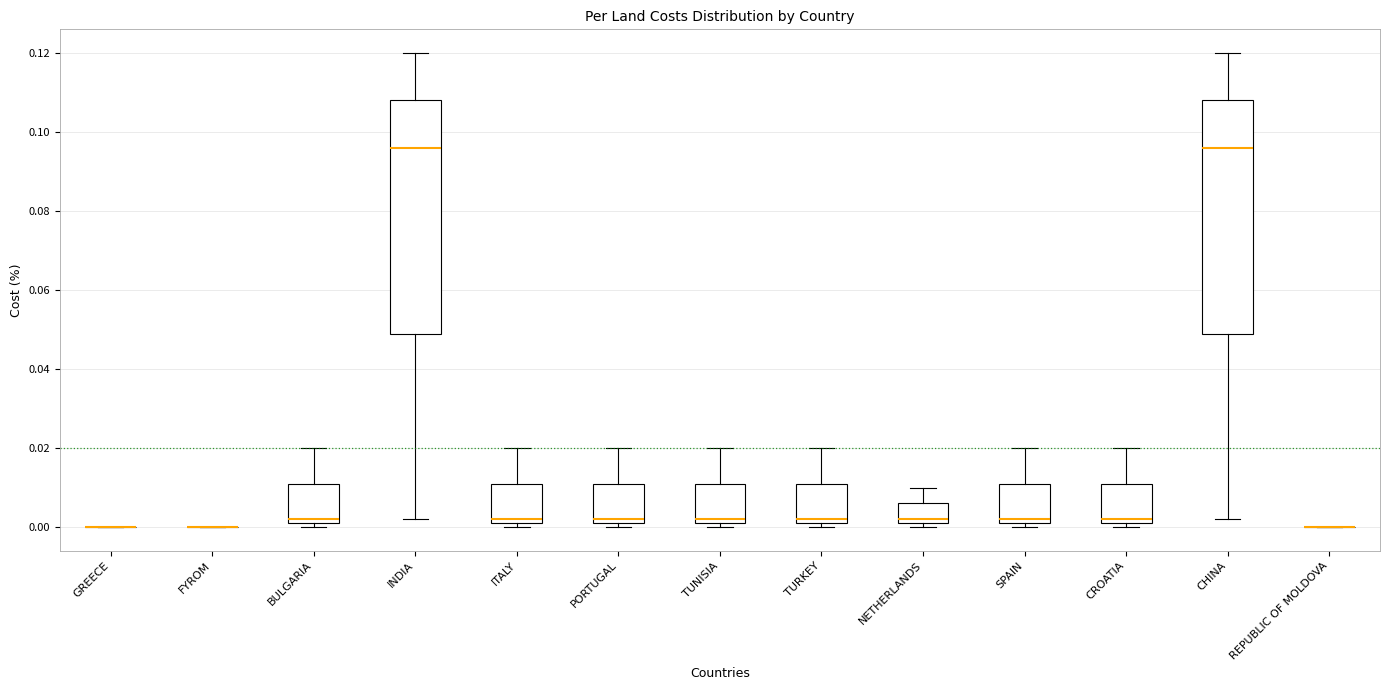

Reading left to right, read every box against the y-axis: the position of its median line, the range the box covers, and the ends of its whiskers. The values are not printed on the chart, so give them approximately, as read against the axis.

GREECE: box collapsed to a line at 0.000, whiskers 0.000 to 0.000
FYROM: box collapsed to a line at 0.000, whiskers 0.000 to 0.000
BULGARIA: median 0.002 (just above the box's lower edge), box 0.002 to 0.012, whiskers 0.000 to 0.020
INDIA: median 0.096, box 0.050 to 0.108, whiskers 0.002 to 0.120
ITALY: median 0.002 (just above the box's lower edge), box 0.002 to 0.012, whiskers 0.000 to 0.020
PORTUGAL: median 0.002 (just above the box's lower edge), box 0.002 to 0.012, whiskers 0.000 to 0.020
TUNISIA: median 0.002 (just above the box's lower edge), box 0.002 to 0.012, whiskers 0.000 to 0.020
TURKEY: median 0.002 (just above the box's lower edge), box 0.002 to 0.012, whiskers 0.000 to 0.020
NETHERLANDS: median 0.002 (just above the box's lower edge), box 0.002 to 0.006, whiskers 0.000 to 0.010
SPAIN: median 0.002 (just above the box's lower edge), box 0.002 to 0.012, whiskers 0.000 to 0.020
CROATIA: median 0.002 (just above the box's lower edge), box 0.002 to 0.012, whiskers 0.000 to 0.020
CHINA: median 0.096, box 0.050 to 0.108, whiskers 0.002 to 0.120
REPUBLIC OF MOLDOVA: box collapsed to a line at 0.000, whiskers 0.000 to 0.000